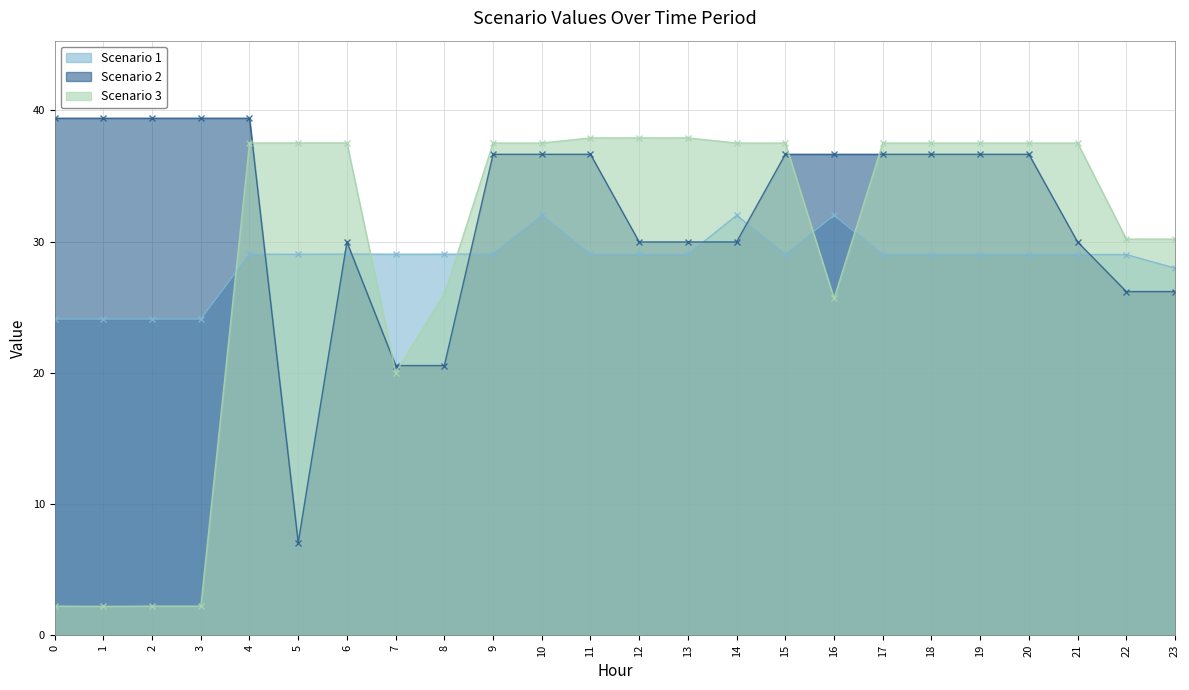

True or false: Scenario 1 has a value of 29.0 at 8.

True